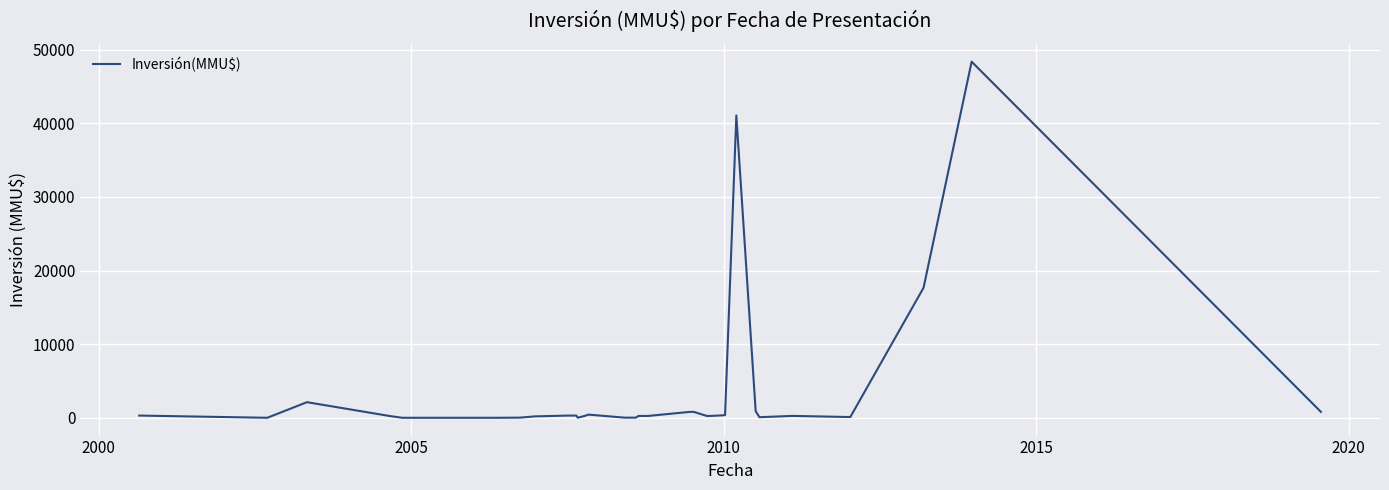

What is the greatest value displayed?

48384